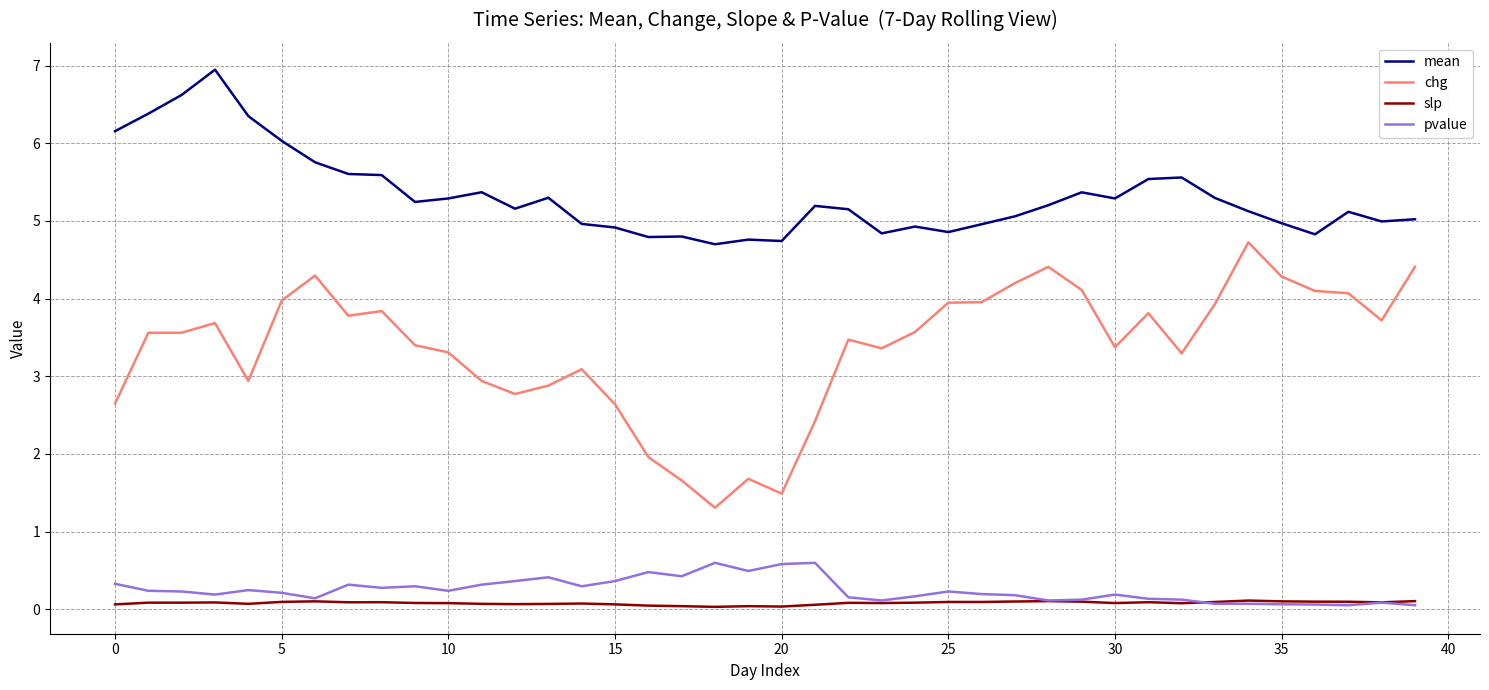

Rank the series by their maximum value, from lowest to highest.

slp, pvalue, chg, mean